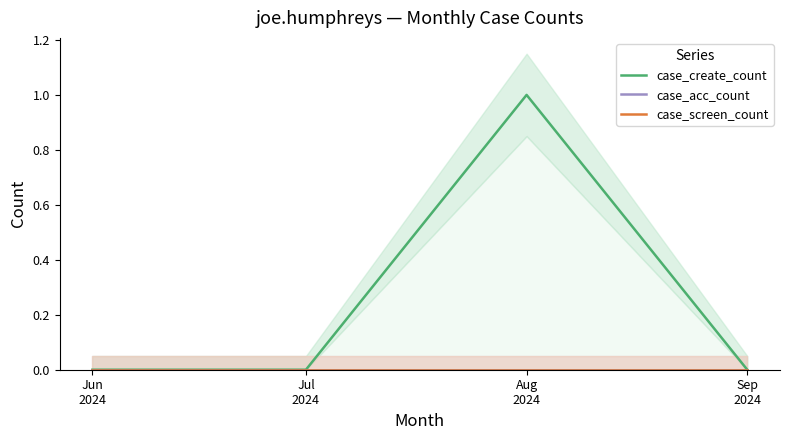

How many series are shown in this chart?

3